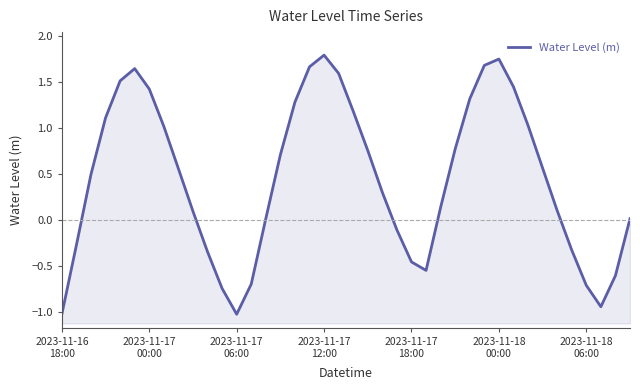

What is the change in value from 38 to 39?

+0.6